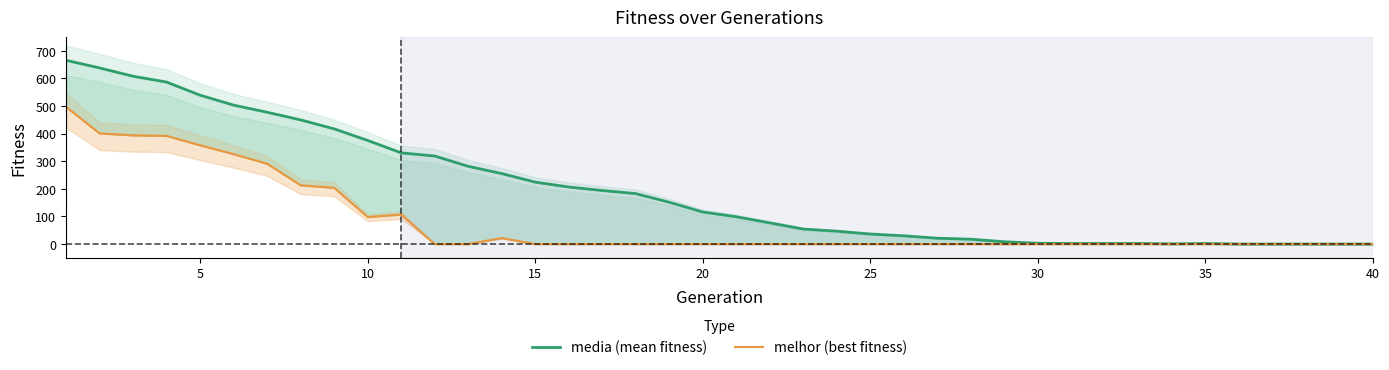

List the series in order of their overall mean, highest first.

media, melhor